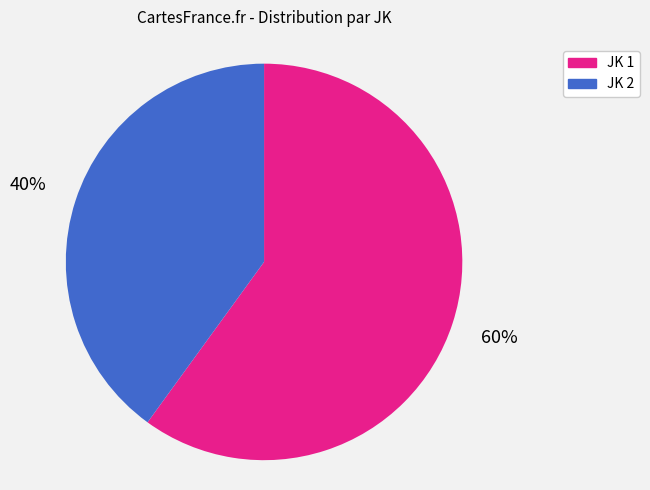

To the nearest percent, what is the average slice percentage?

50%